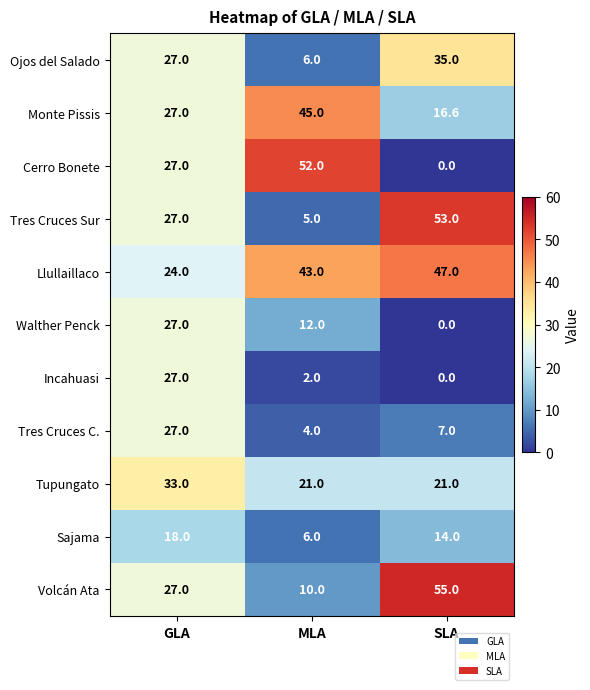

The Cerro Bonete series shows 73.5 at MLA. True or false?

False